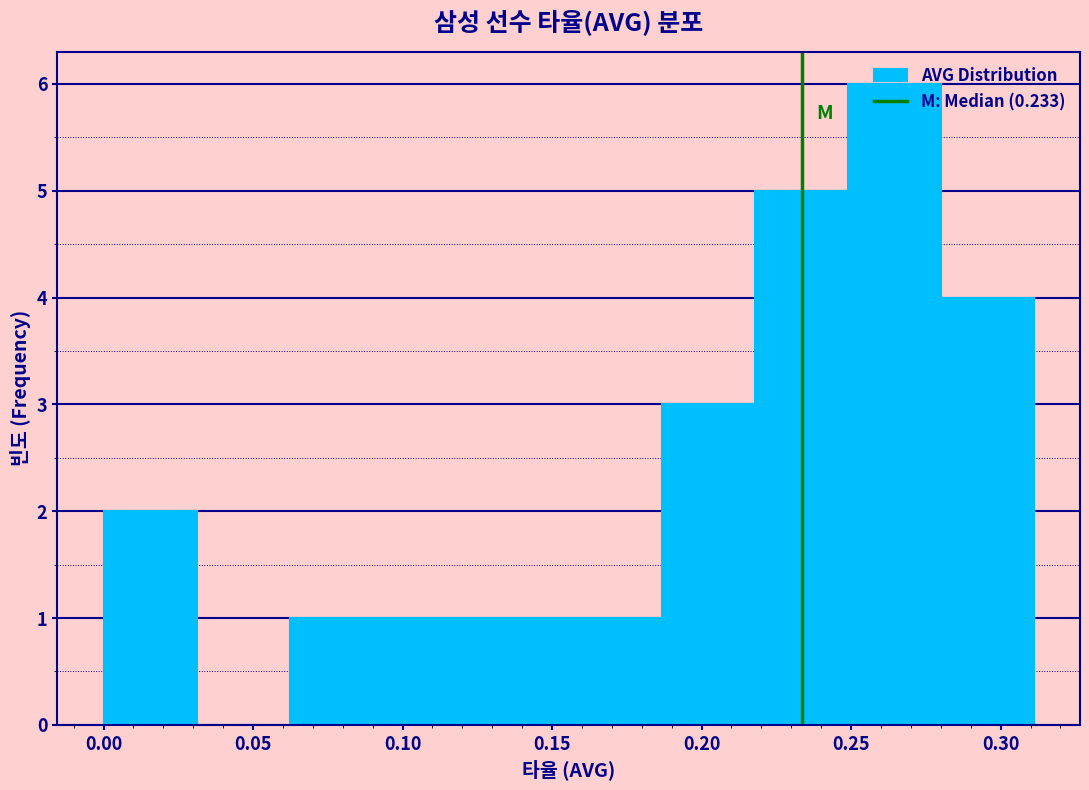

Over which range of the x-axis is the bar tallest?

0.250 to 0.280